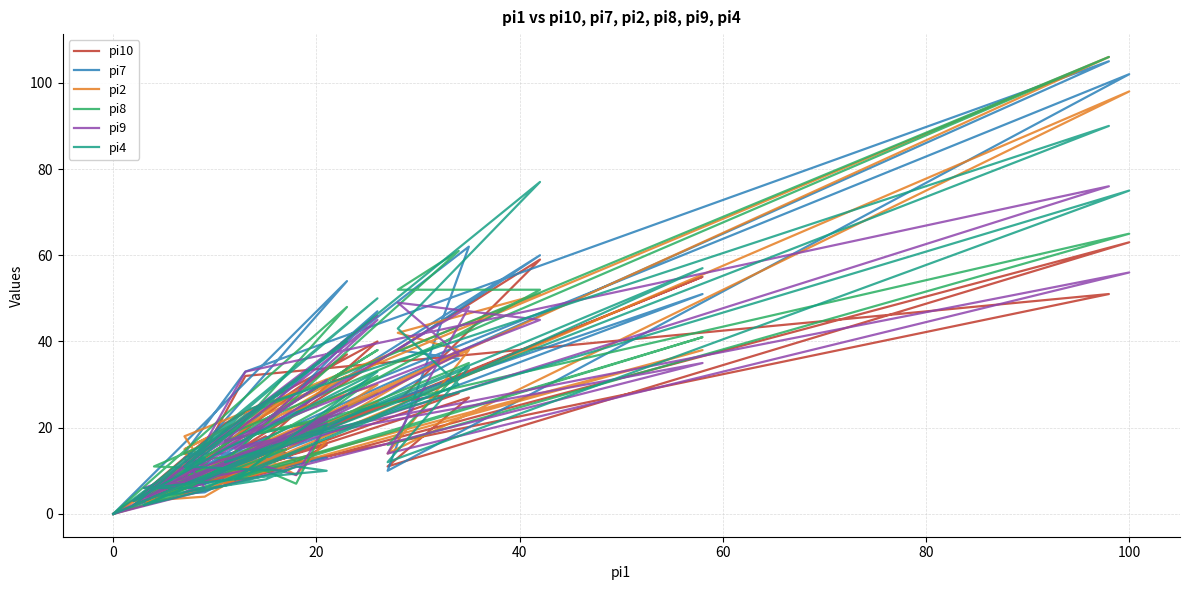

Which series has the largest total across all categories?

pi7